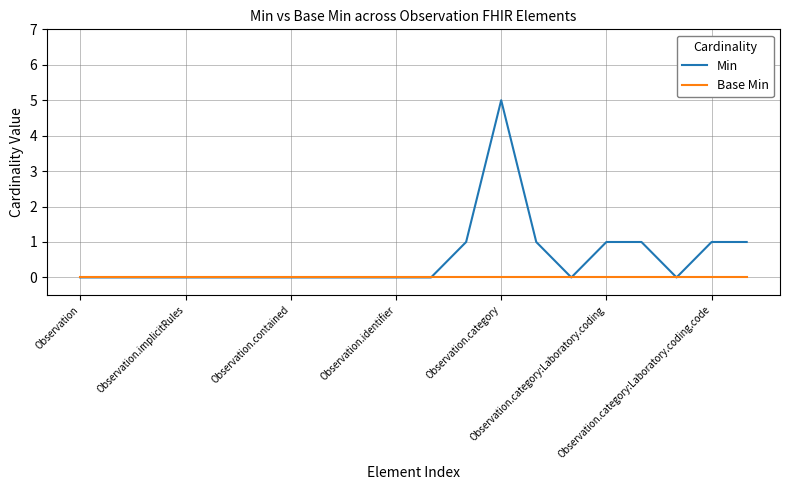

List the series in order of their overall mean, highest first.

Min, Base Min